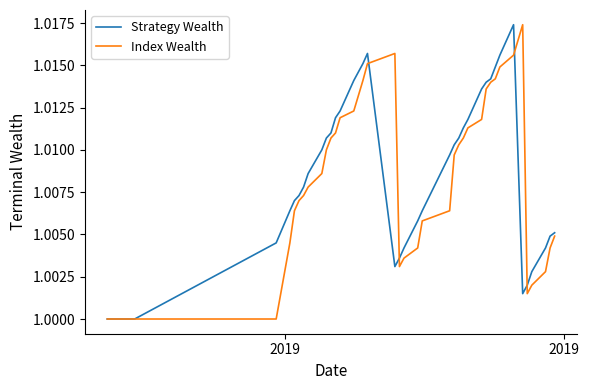

What is the maximum value for Strategy Wealth?

1.0